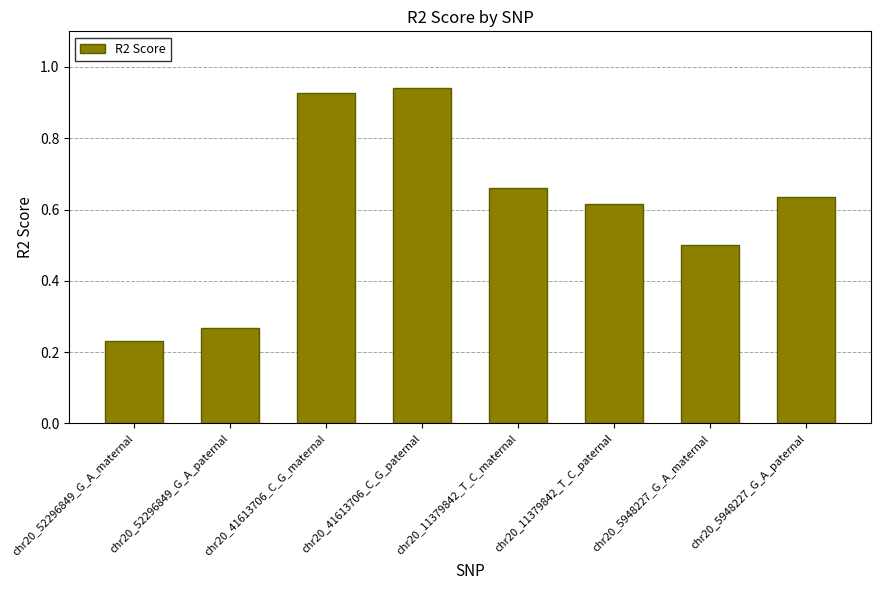

What is the sum of all values?

4.8